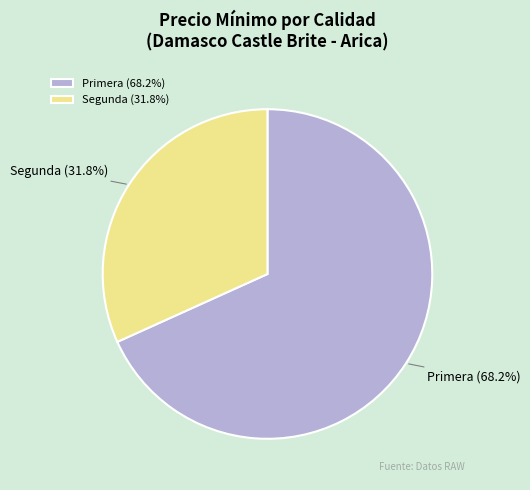

Is there a majority slice in this chart?

Yes